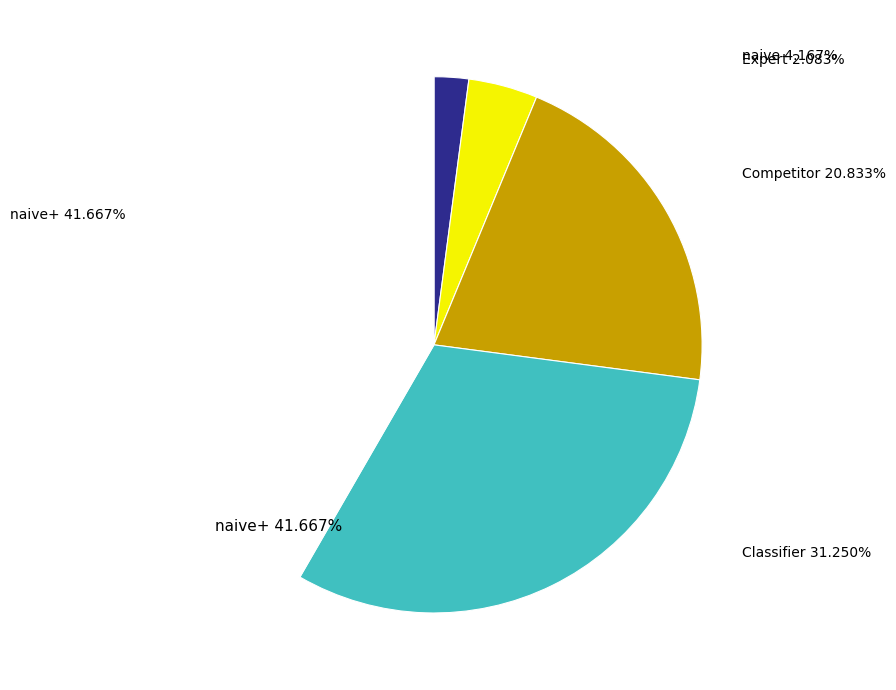

Does any single category account for the majority?

No